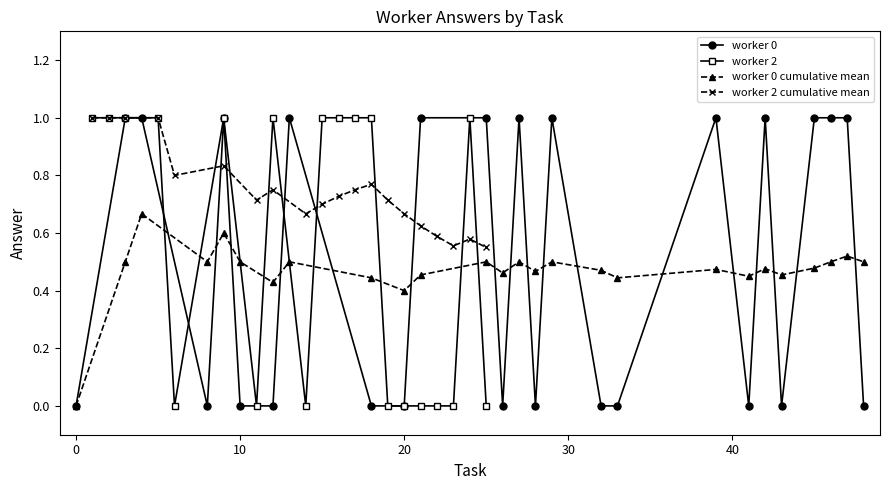

Is this an area chart (filled region under the line)?

No